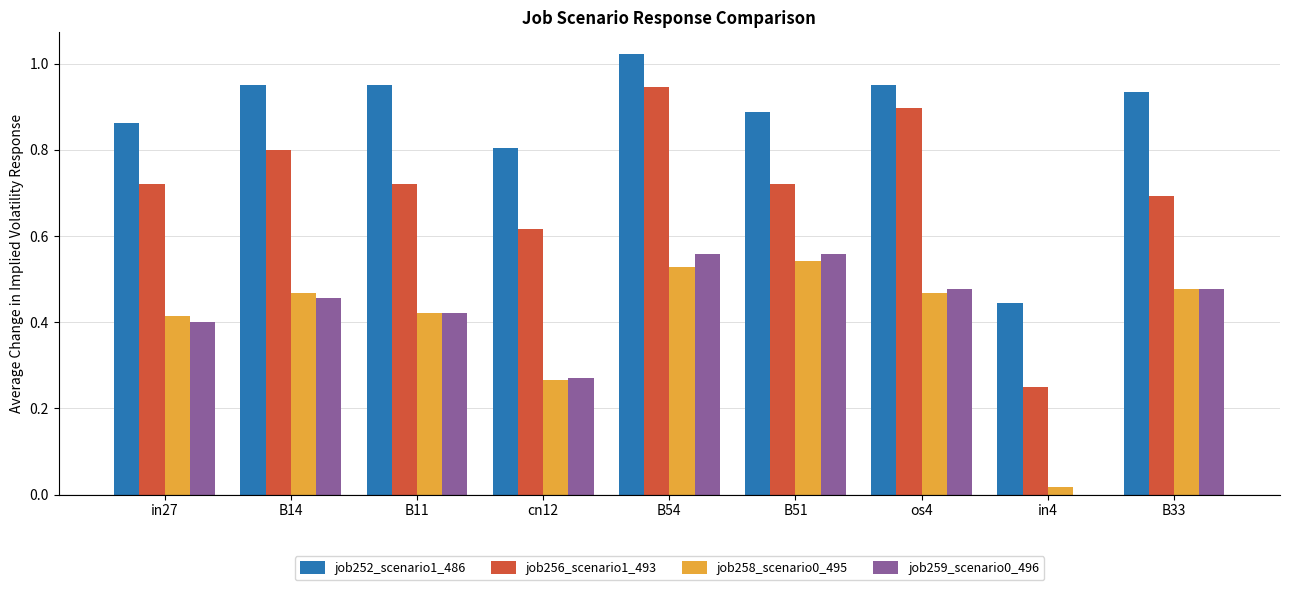

Which series has the largest total across all categories?

job252_scenario1_486